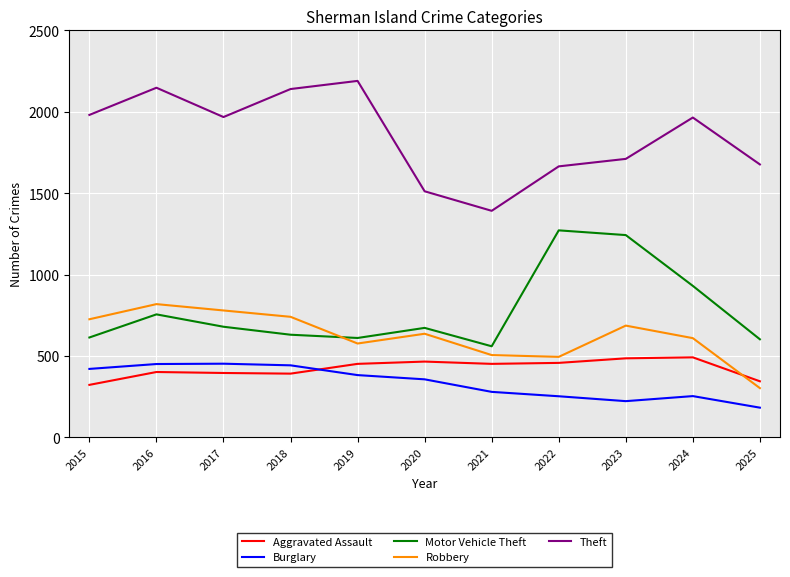

Which category has the lowest value across all series?

2025